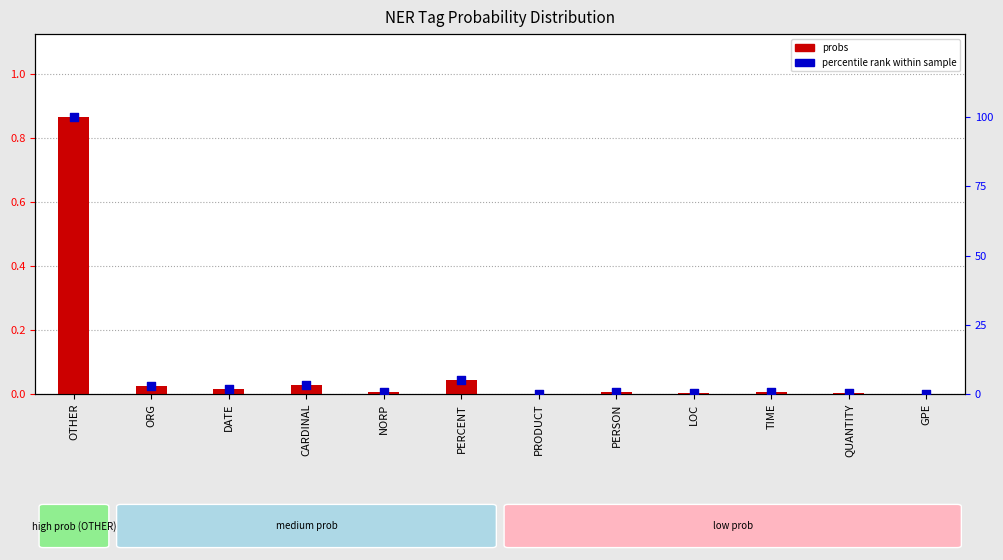

What are all the series names shown in the legend?

probs, percentile rank within sample